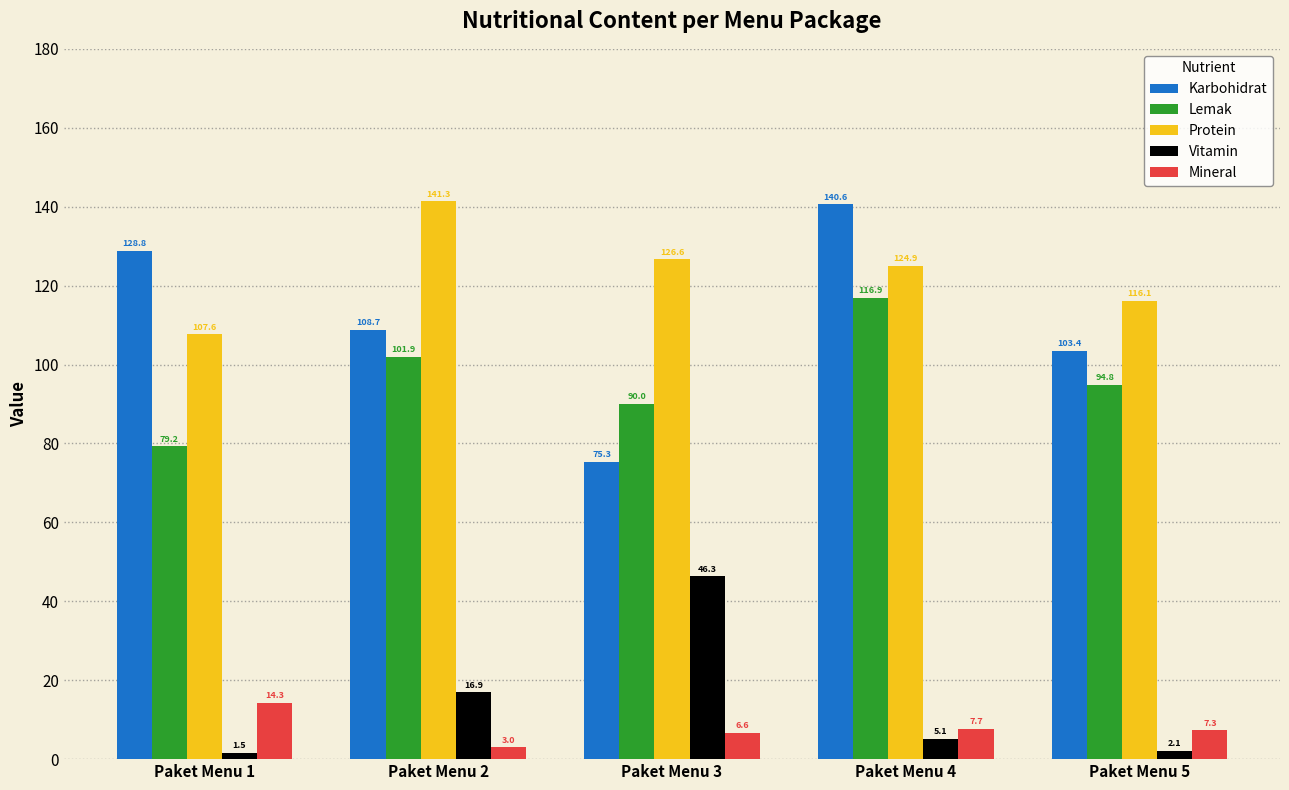

Rank the series by their maximum value, from highest to lowest.

Protein, Karbohidrat, Lemak, Vitamin, Mineral